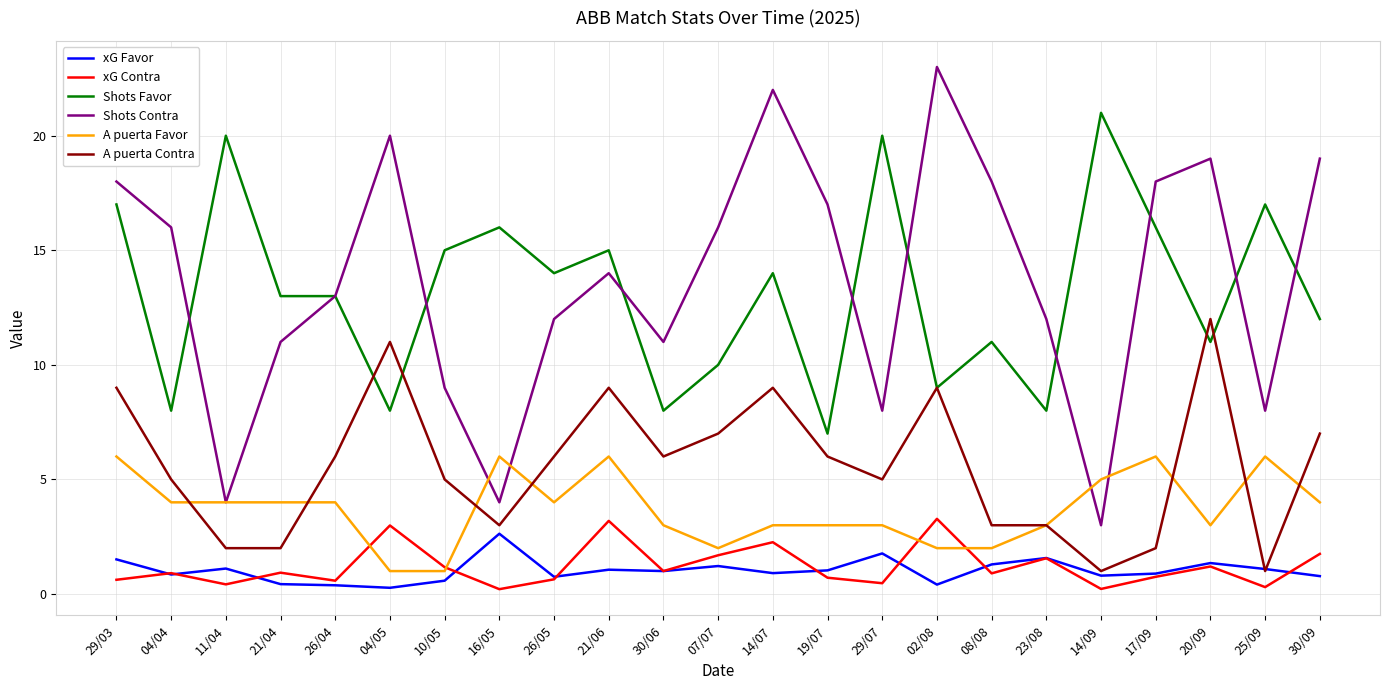

What is the difference between the highest and lowest values at 14/09?

20.8